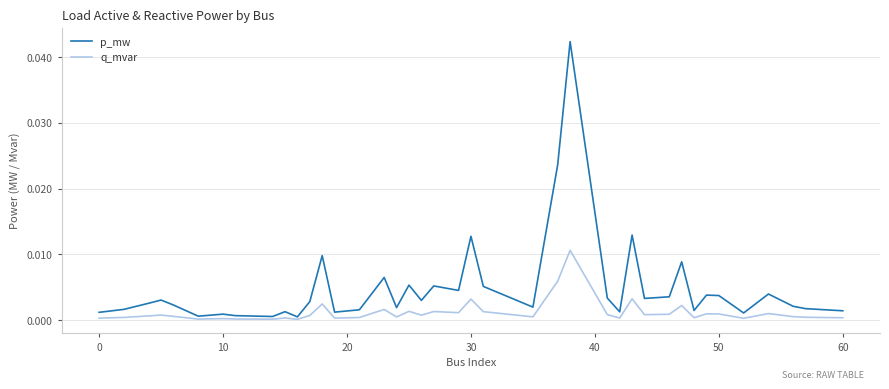

List the series in order of their peak value, lowest first.

q_mvar, p_mw